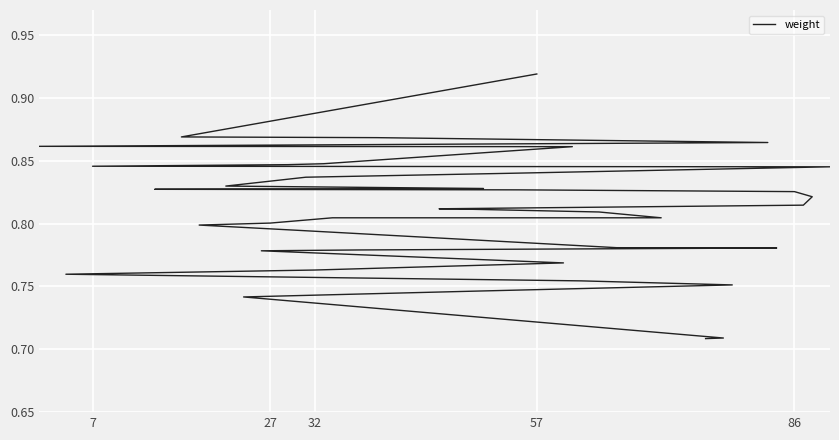

What is the minimum value shown in the chart?

0.7